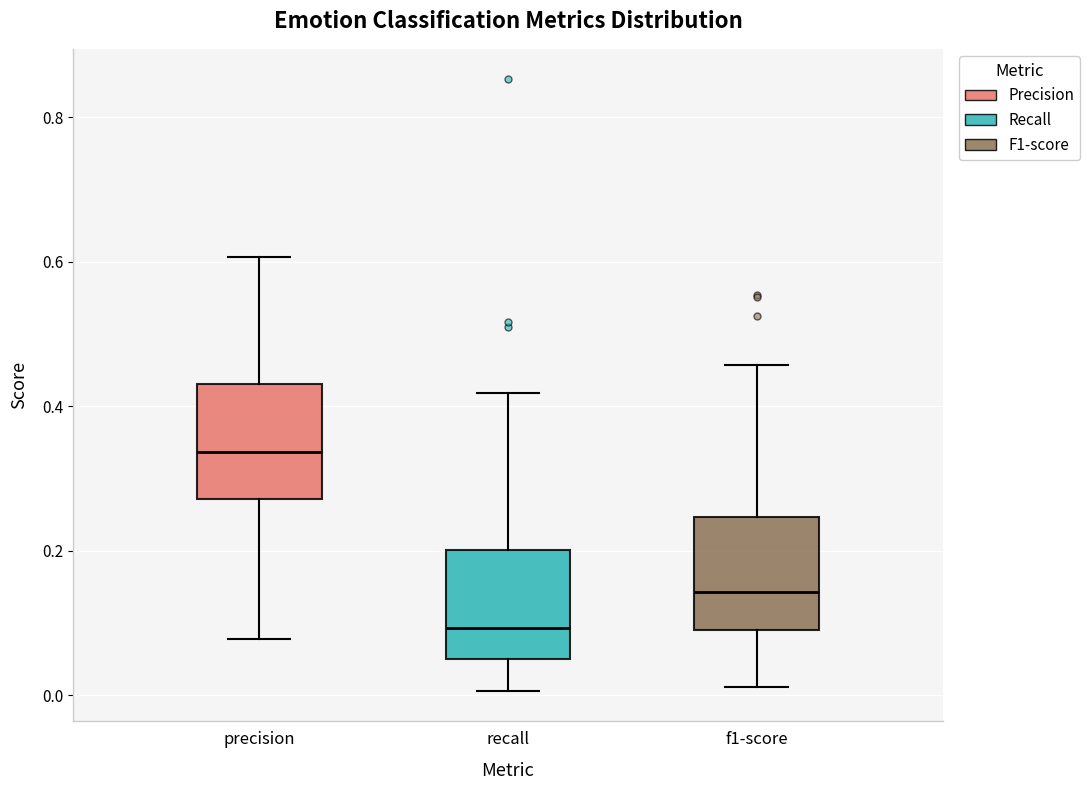

Where is the lower edge of the box for f1-score on the y-axis? The values are not printed on the chart, so give them approximately, as read against the axis.

0.08